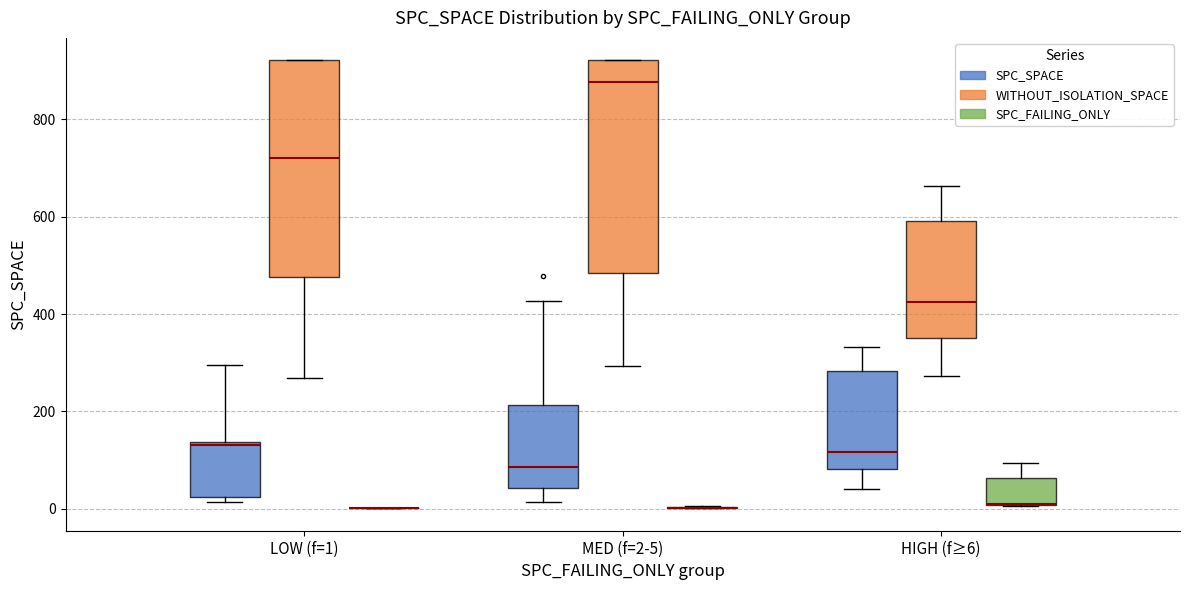

Reading left to right, transcribe this box plot: for each box, give where its median line is, the range the box spans, and where its two whiskers end, as read against the y-axis. The values are not printed on the chart, so give them approximately, as read against the axis.

LOW (f=1) (SPC_SPACE): median 140 (just below the box's upper edge), box 20 to 140, whiskers 20 (just below the box's lower edge) to 300
LOW (f=1) (WITHOUT_ISOLATION_SPACE): median 720, box 480 to 920, whiskers 260 to 920
LOW (f=1) (SPC_FAILING_ONLY): box collapsed to a line at 0, whiskers 0 to 0
MED (f=2-5) (SPC_SPACE): median 80, box 40 to 220, whiskers 20 to 420
MED (f=2-5) (WITHOUT_ISOLATION_SPACE): median 880, box 480 to 920, whiskers 300 to 920
MED (f=2-5) (SPC_FAILING_ONLY): box collapsed to a line at 0, whiskers 0 to 0
HIGH (f≥6) (SPC_SPACE): median 120, box 80 to 280, whiskers 40 to 340
HIGH (f≥6) (WITHOUT_ISOLATION_SPACE): median 420, box 360 to 600, whiskers 280 to 660
HIGH (f≥6) (SPC_FAILING_ONLY): median 20 (drawn on the box's lower edge), box 0 to 60, whiskers 0 to 100